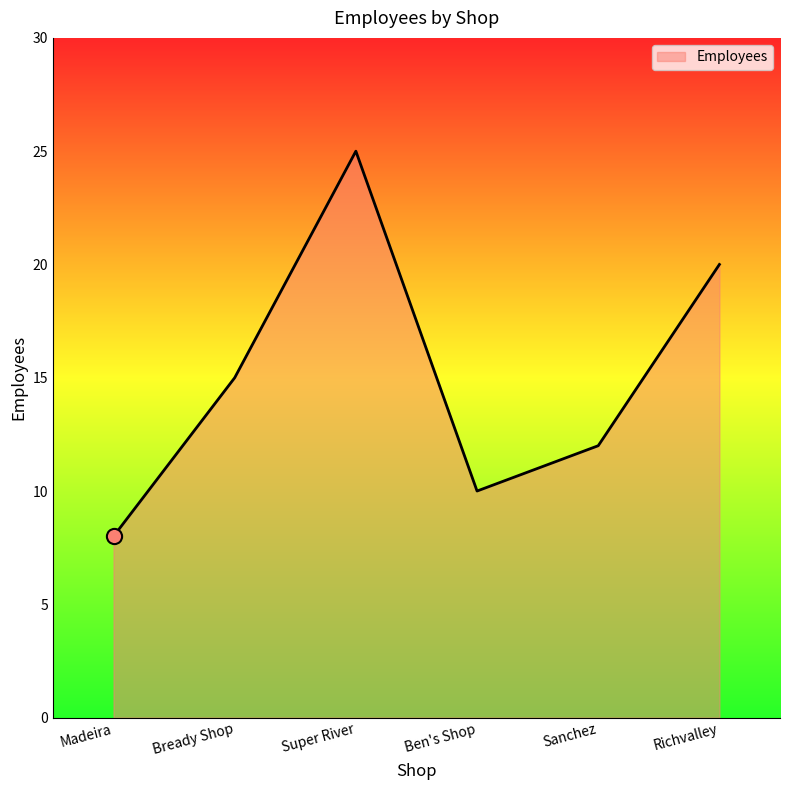

Between Richvalley and Bready Shop, which is larger?

Richvalley